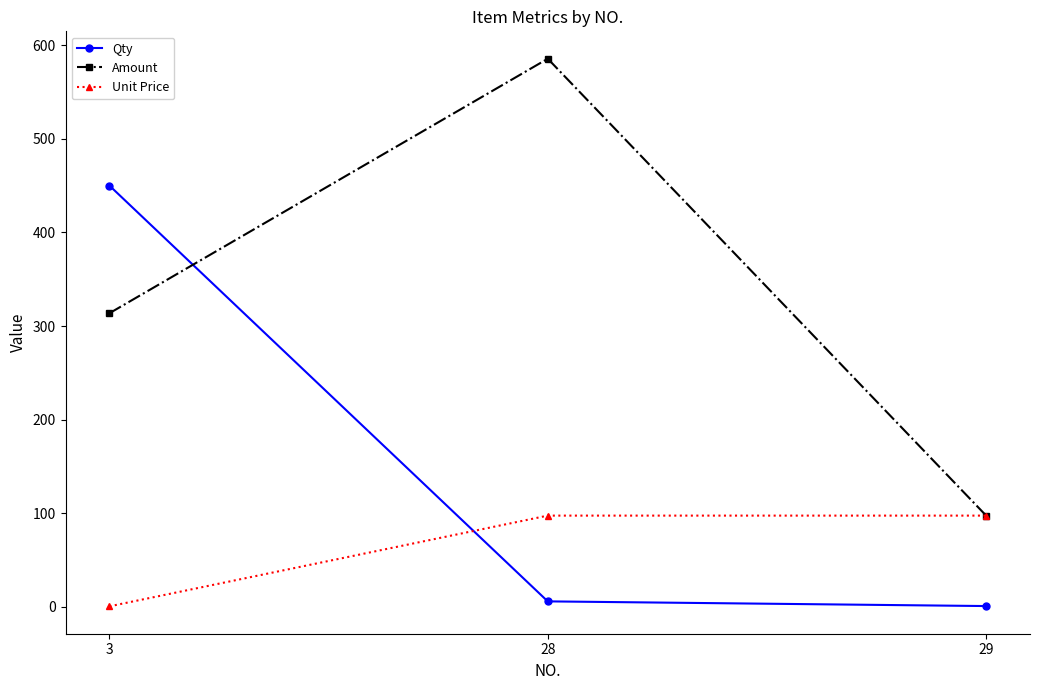

Is the value of Qty at 3 greater than the value of Unit Price at 3?

Yes